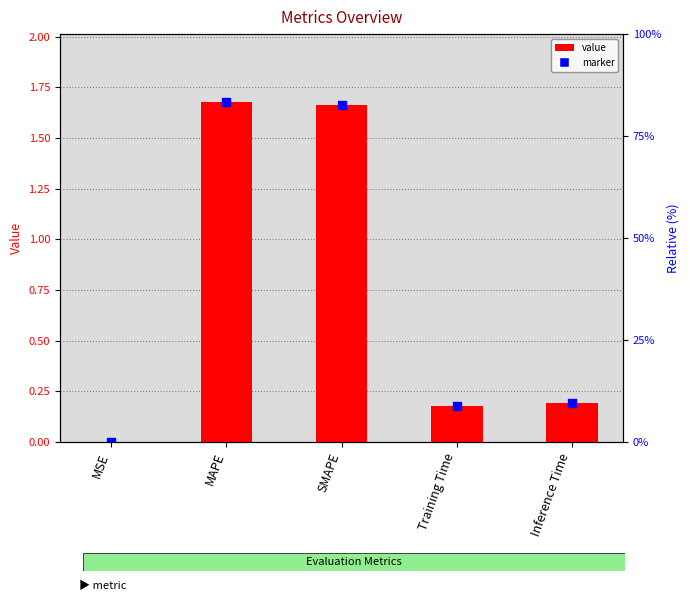

Which has a higher value, MSE or Training Time?

Training Time